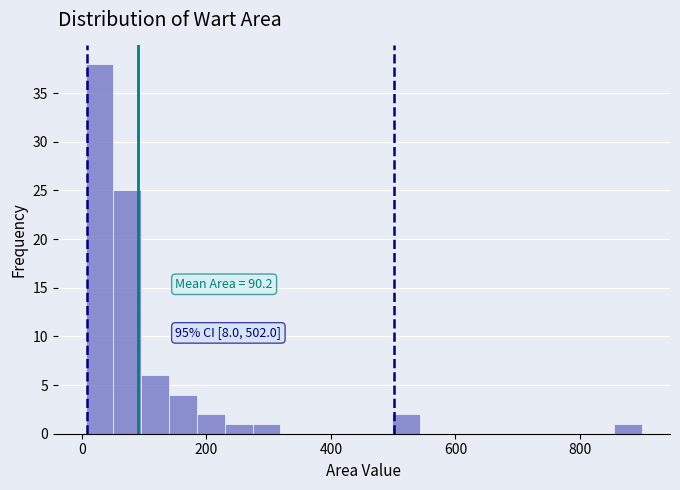

Around what value on the x-axis is the tallest bar? Give the approximate position of its centre, as read against the axis.

20